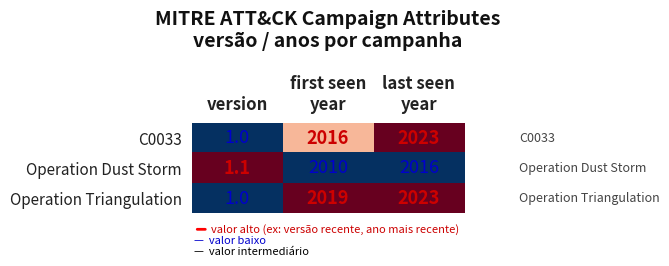

What is the greatest value displayed?

2023.0